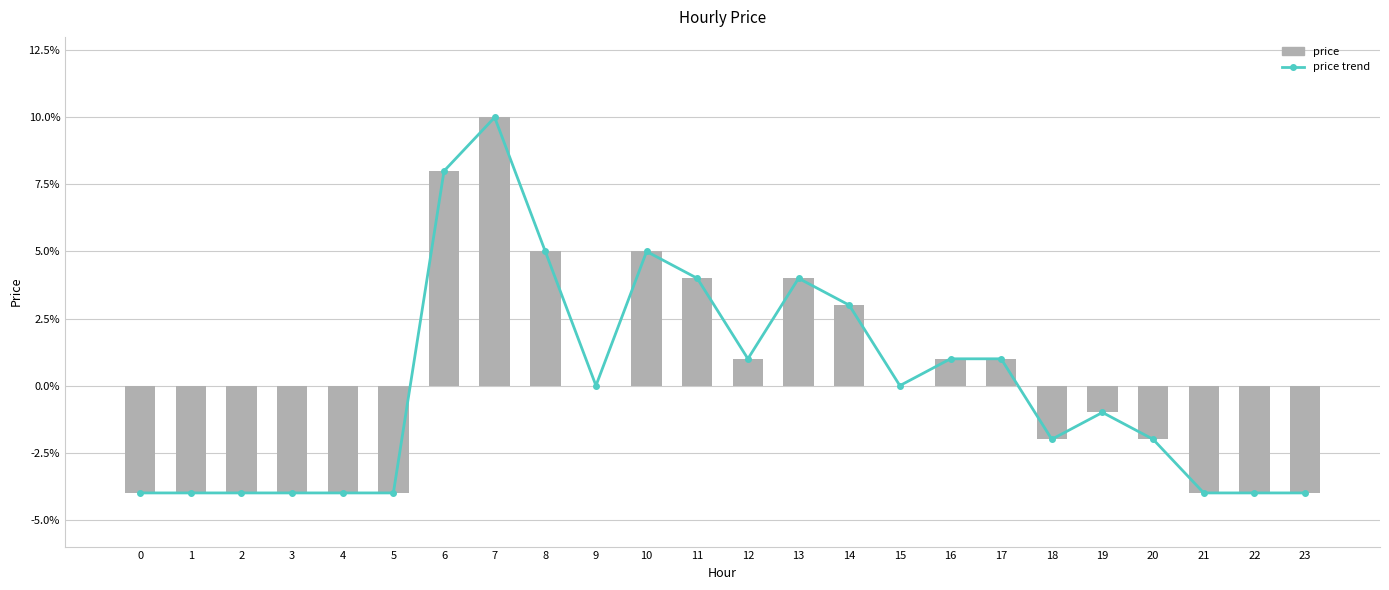

Which series has the widest spread of values?

price trend